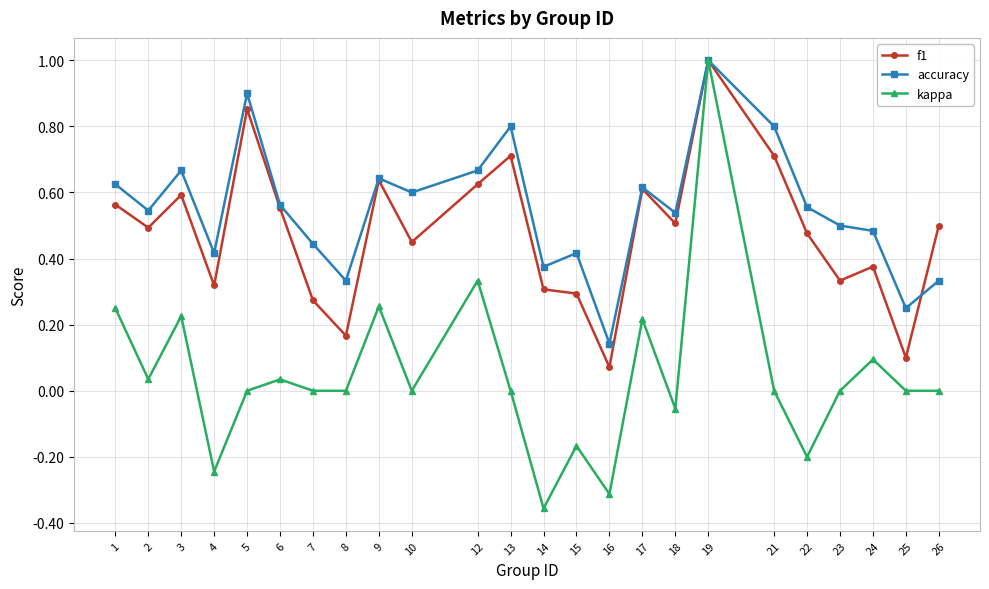

At which category does accuracy reach its first local peak?

3